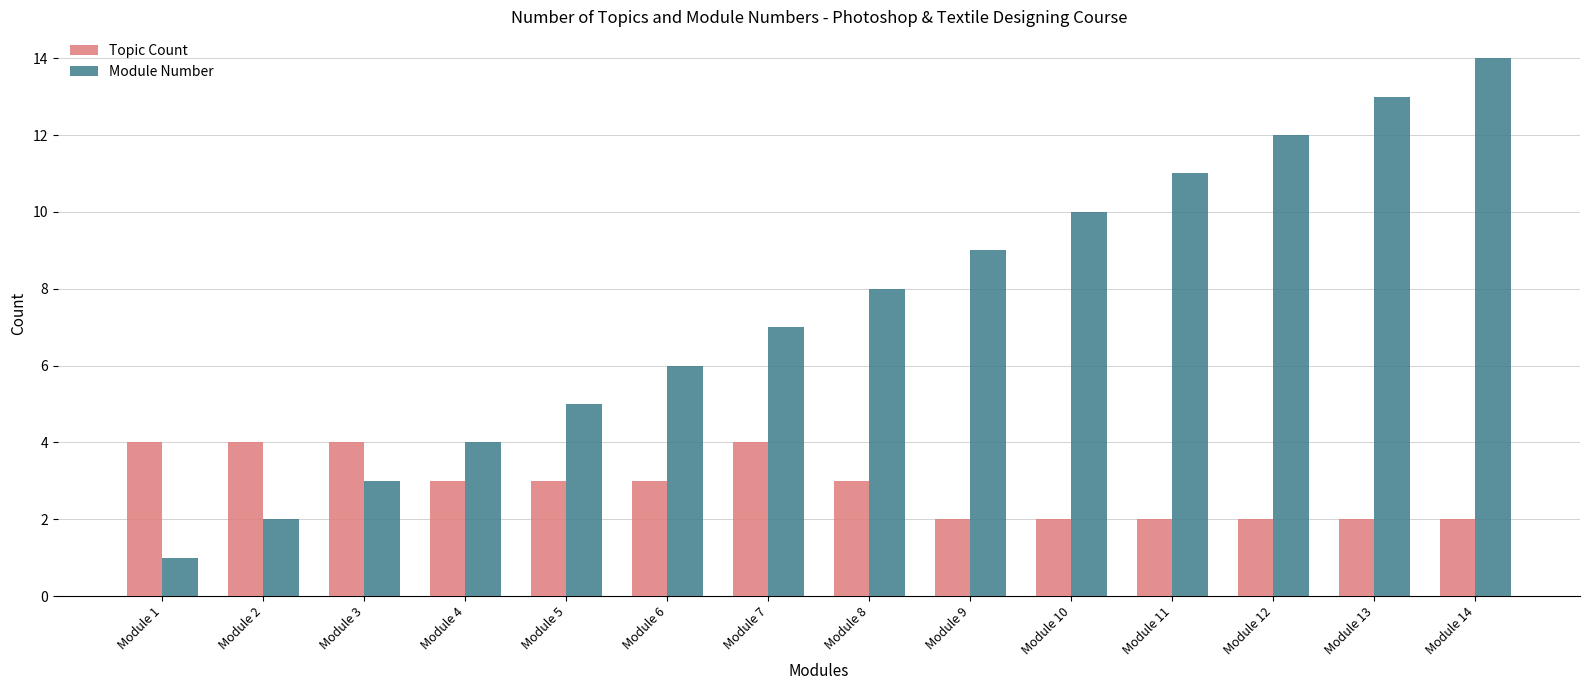

Which series has the largest total across all categories?

Module Number